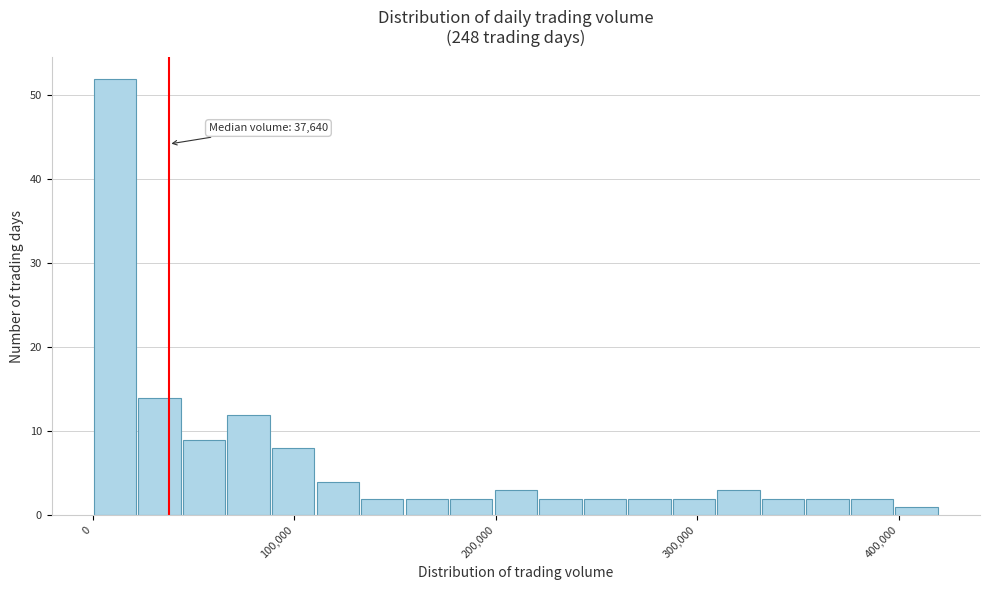

Read against the x-axis, roughly where is the centre of the tallest bar?

10000